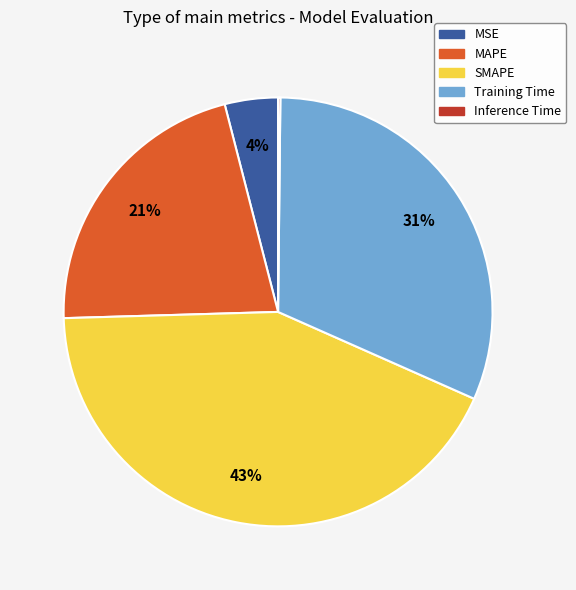

The Training Time slice represents 45% of the pie. True or false?

False